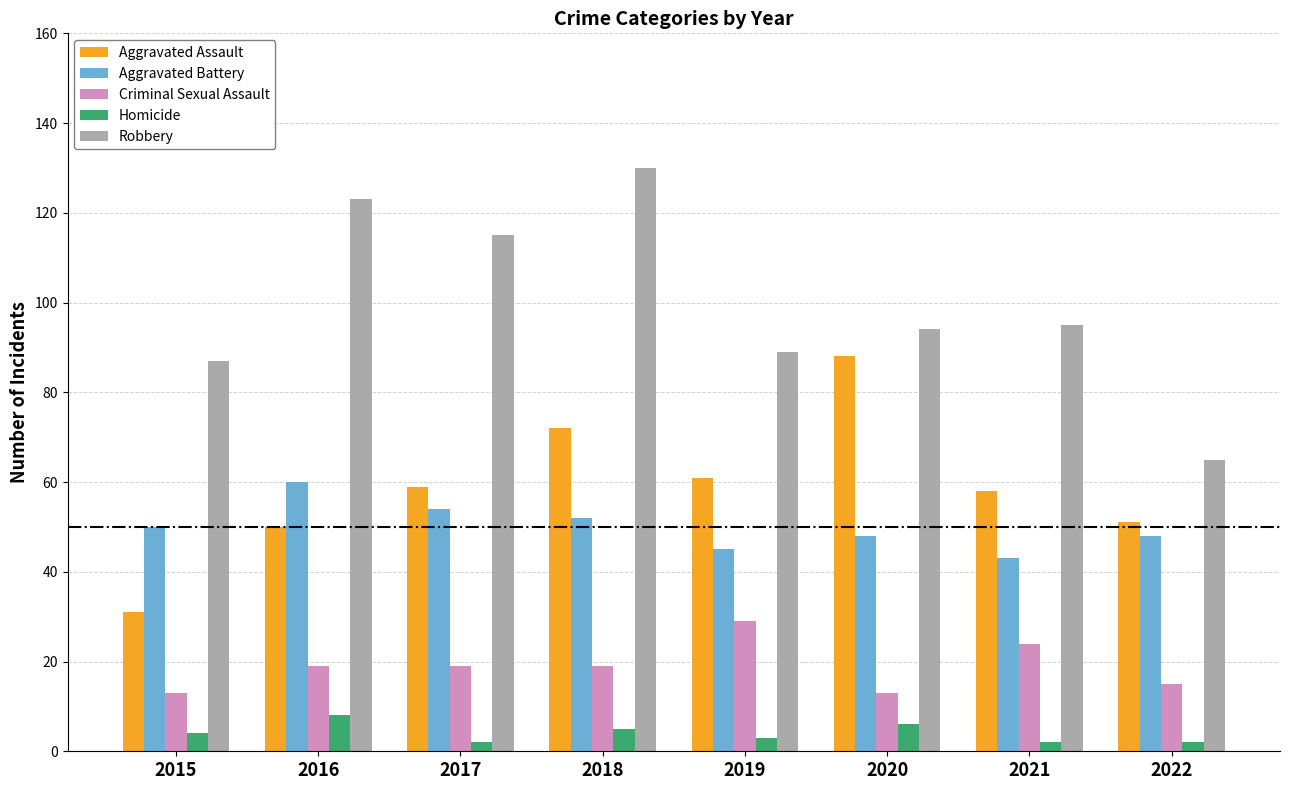

Which category has the highest value in the Homicide series?

2016